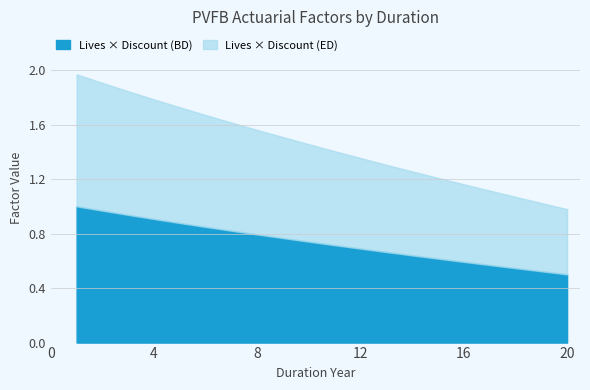

Which series has the largest range (max minus min)?

DISCOUNT_BD